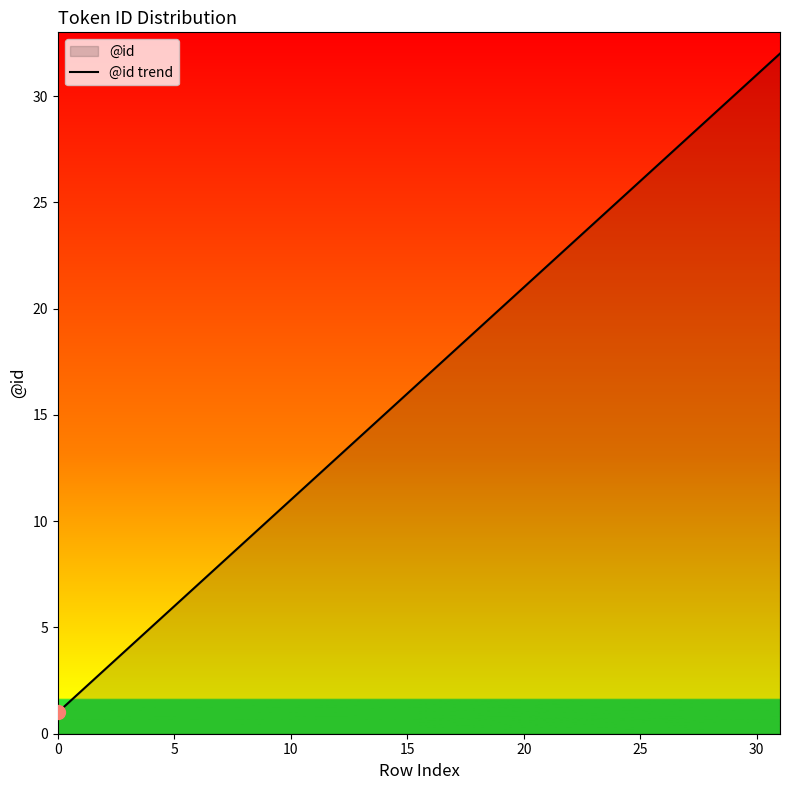

Approximately how many times larger is the value at 19 compared to 29?

0.7